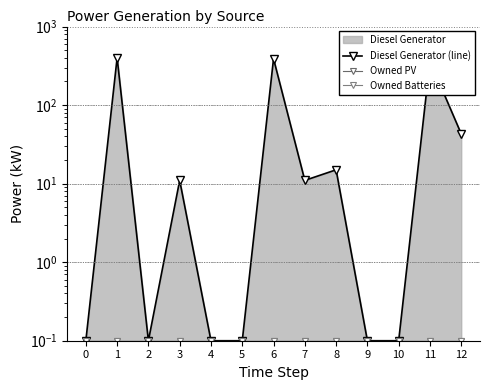

How many data points does each series have?

13